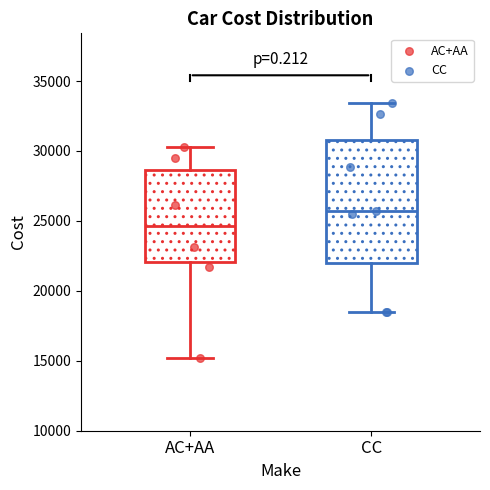

Reading left to right, transcribe this box plot: for each box, give where its median line is, the range the box spans, and where its two whiskers end, as read against the y-axis. The values are not printed on the chart, so give them approximately, as read against the axis.

AC+AA: median 24500, box 22000 to 28500, whiskers 15000 to 30500
CC: median 25500, box 22000 to 31000, whiskers 18500 to 33500